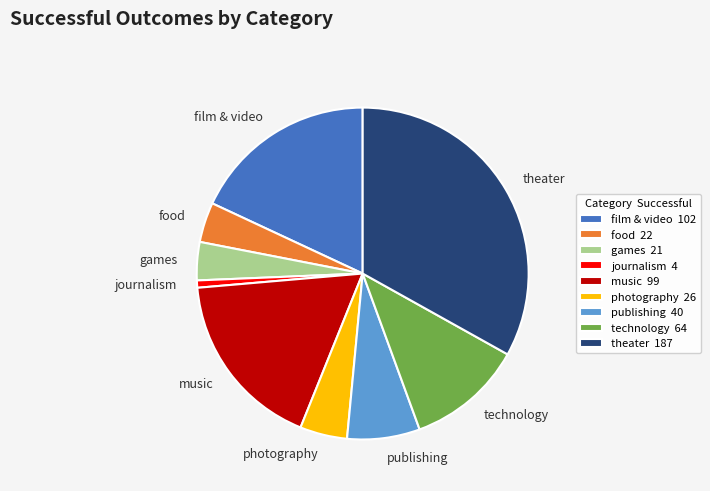

How many segments does this pie chart have?

9